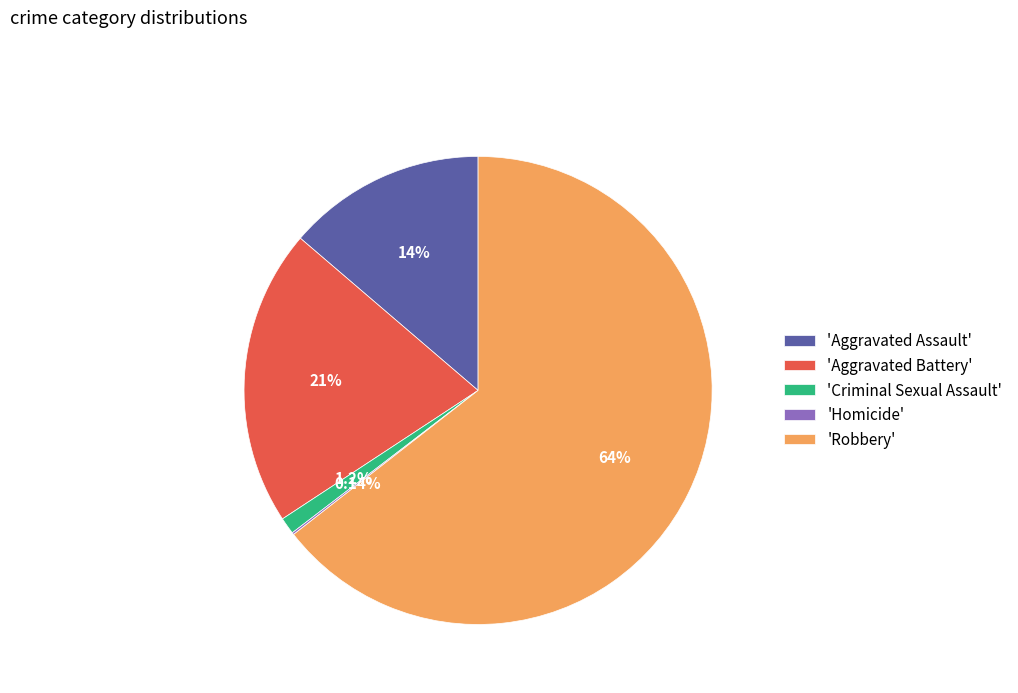

Is the sum of 'Aggravated Assault' and 'Aggravated Battery' greater than half?

No